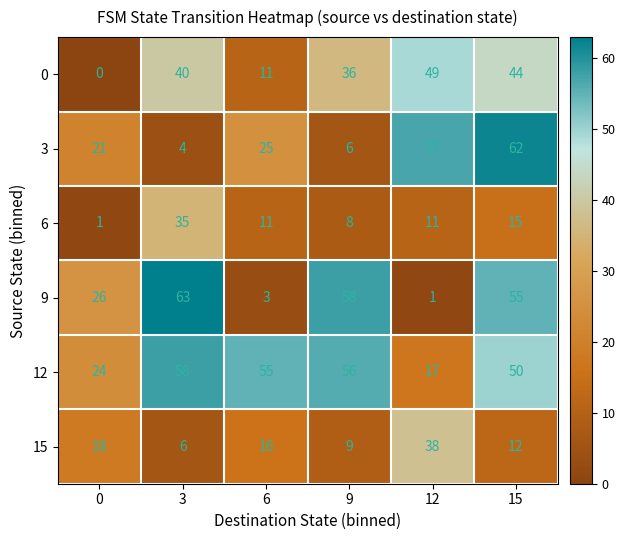

What is the sum of all 15 values?

99